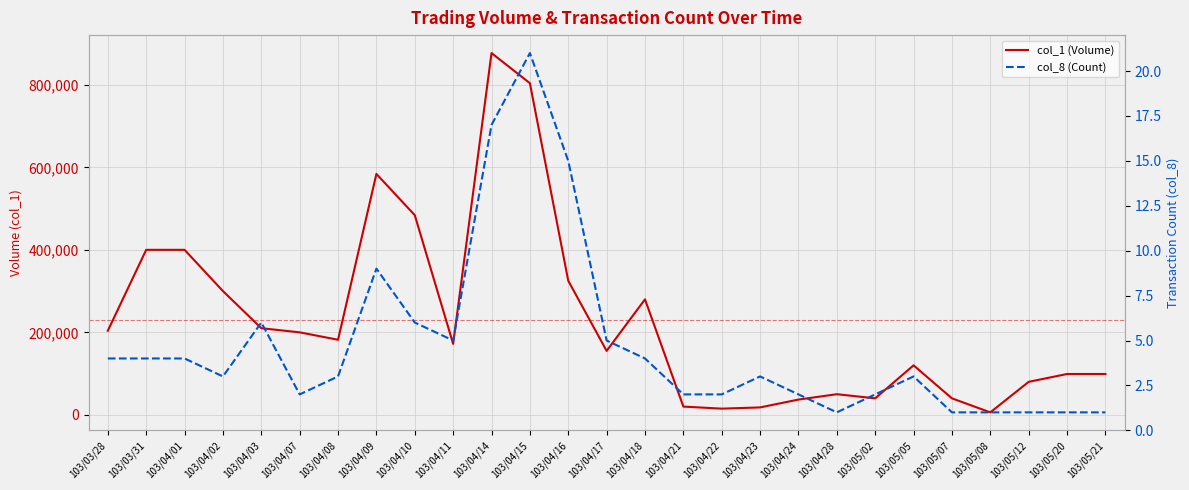

In col_8 (Count), how many points are lower than both neighbors (excluding endpoints)?

4